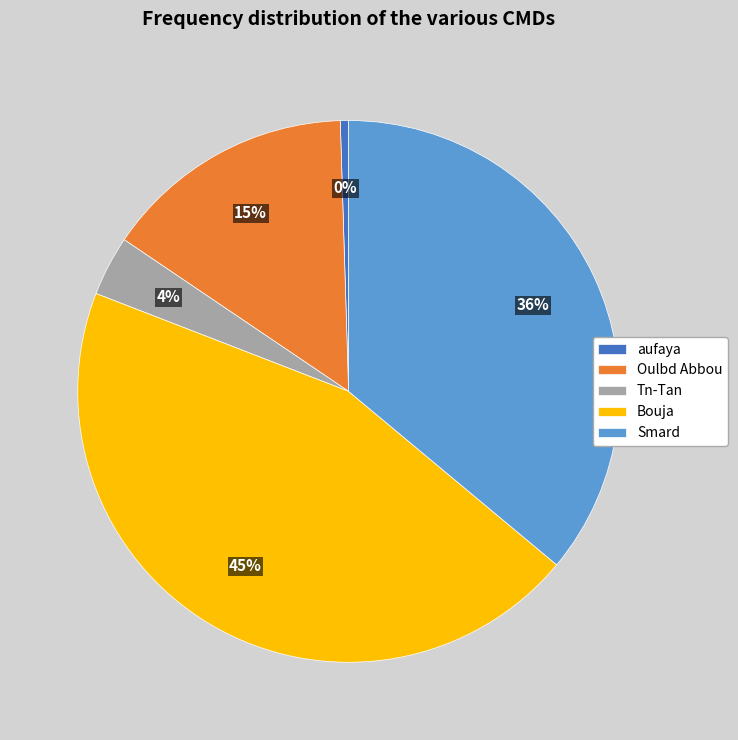

How many segments does this pie chart have?

5